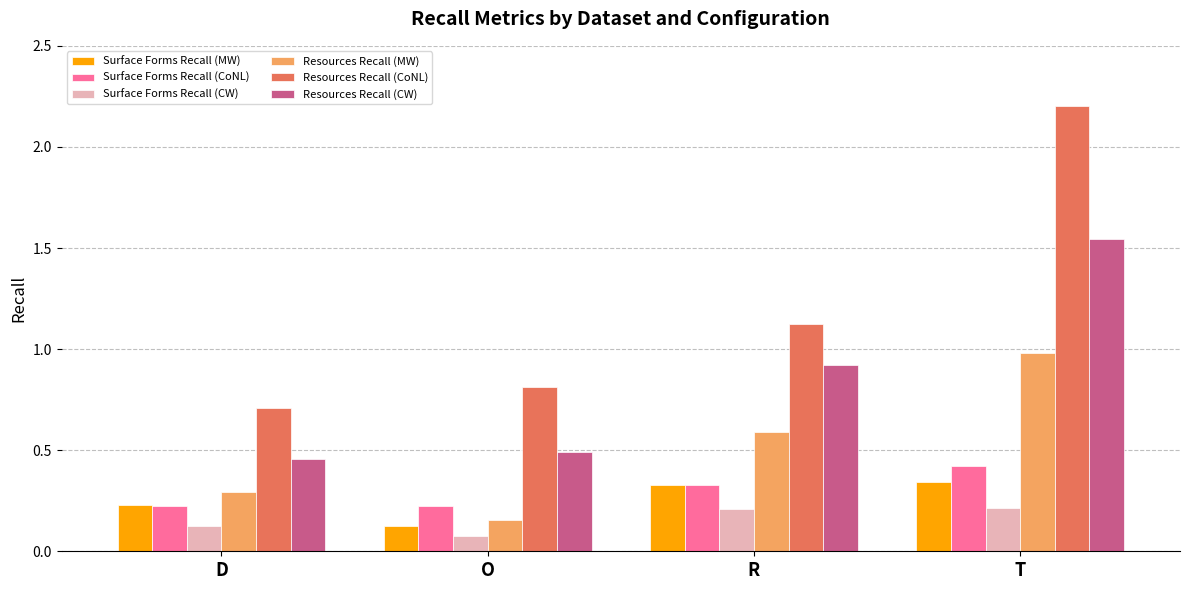

What is the sum of all Resources Recall (CoNL) values?

4.8